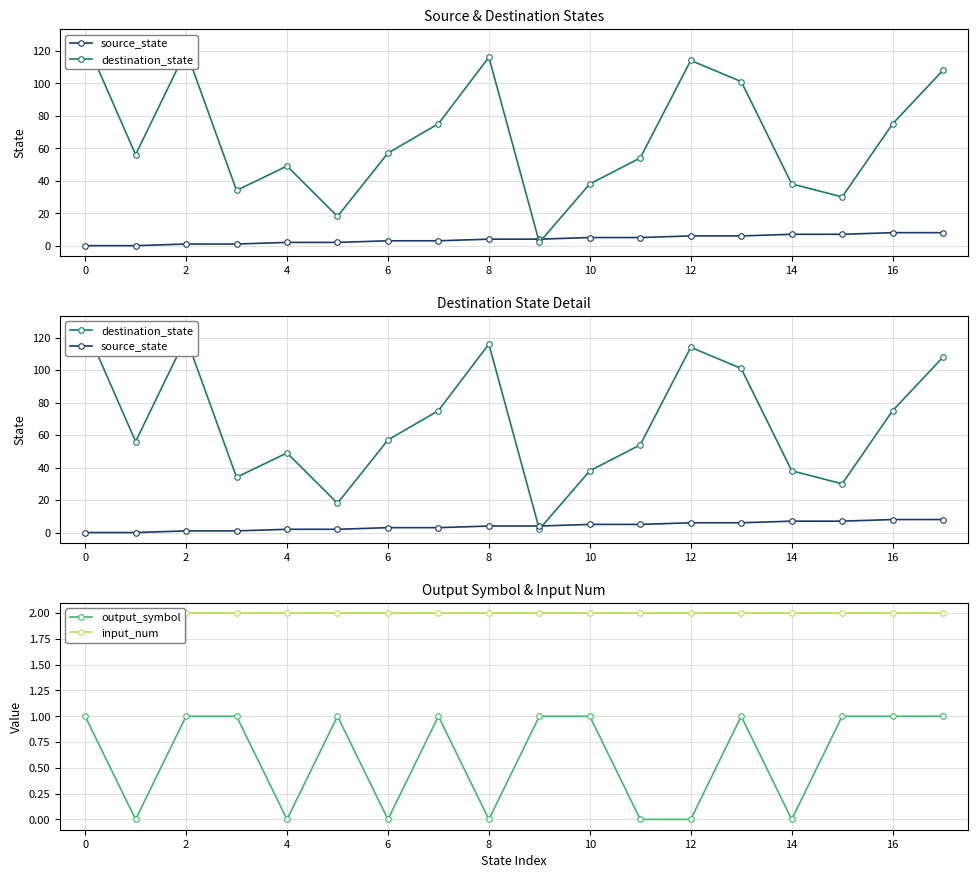

Is it true that input_num equals 2 at 14?

True